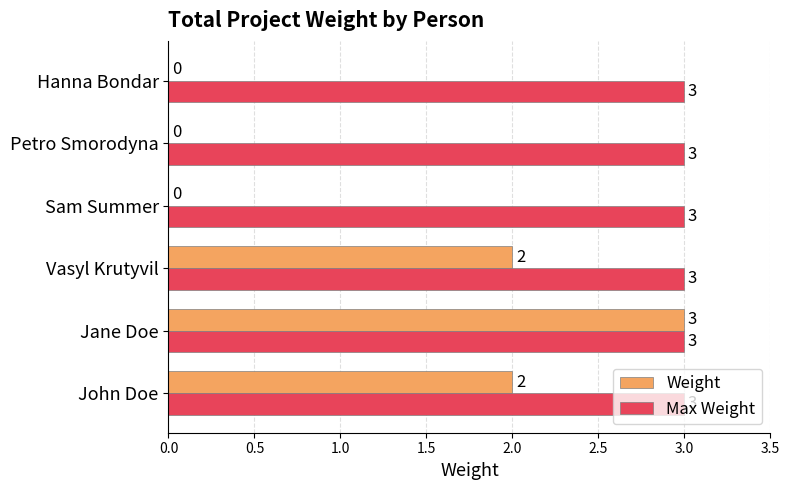

Is it true that Weight equals 0 at Petro Smorodyna?

True